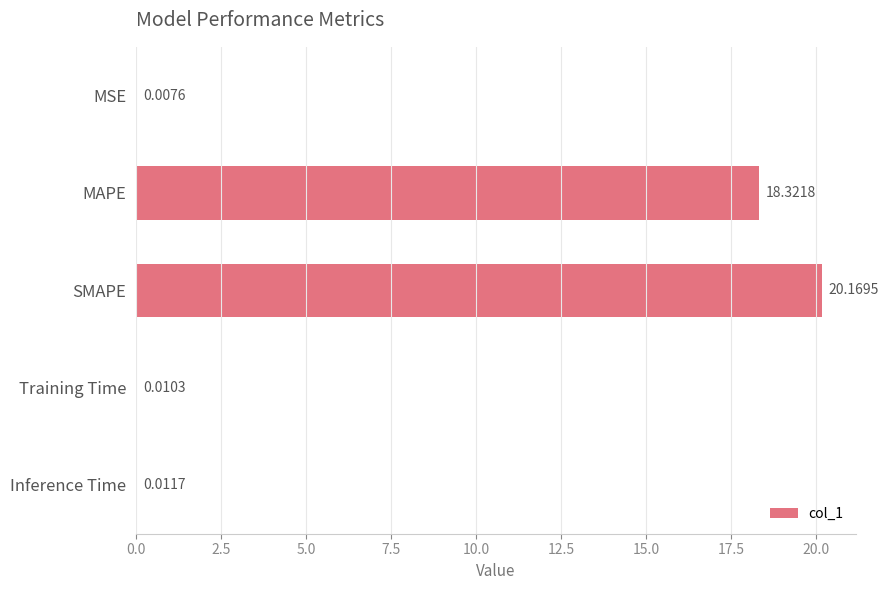

At which label is the value closest to 10?

MAPE